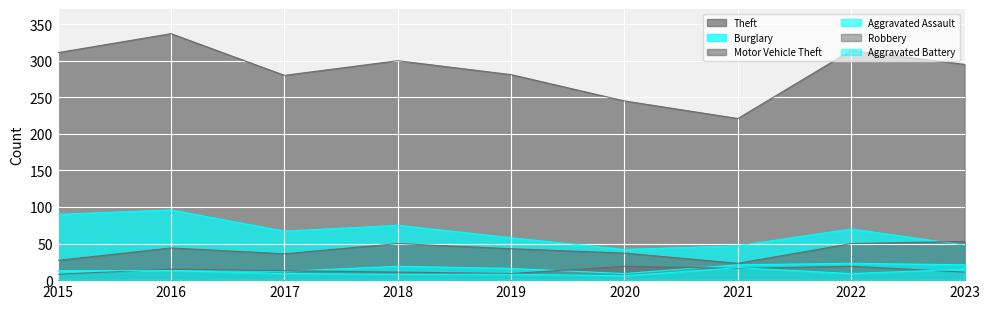

List the labels in order of Burglary value, smallest first.

2020, 2021, 2023, 2019, 2017, 2022, 2018, 2015, 2016